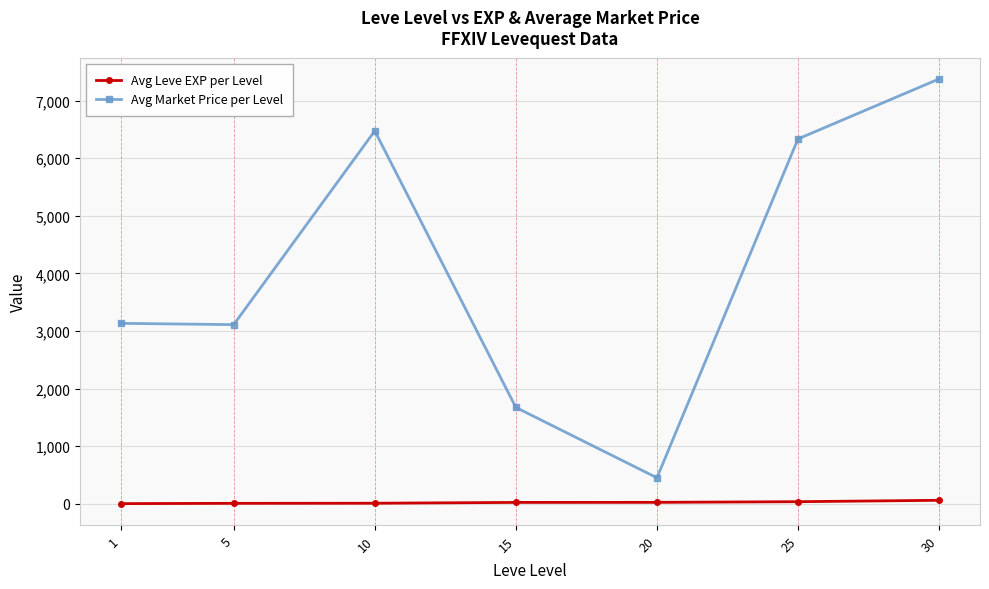

True or false: Avg Leve EXP per Level and Avg Market Price per Level cross at least once.

False